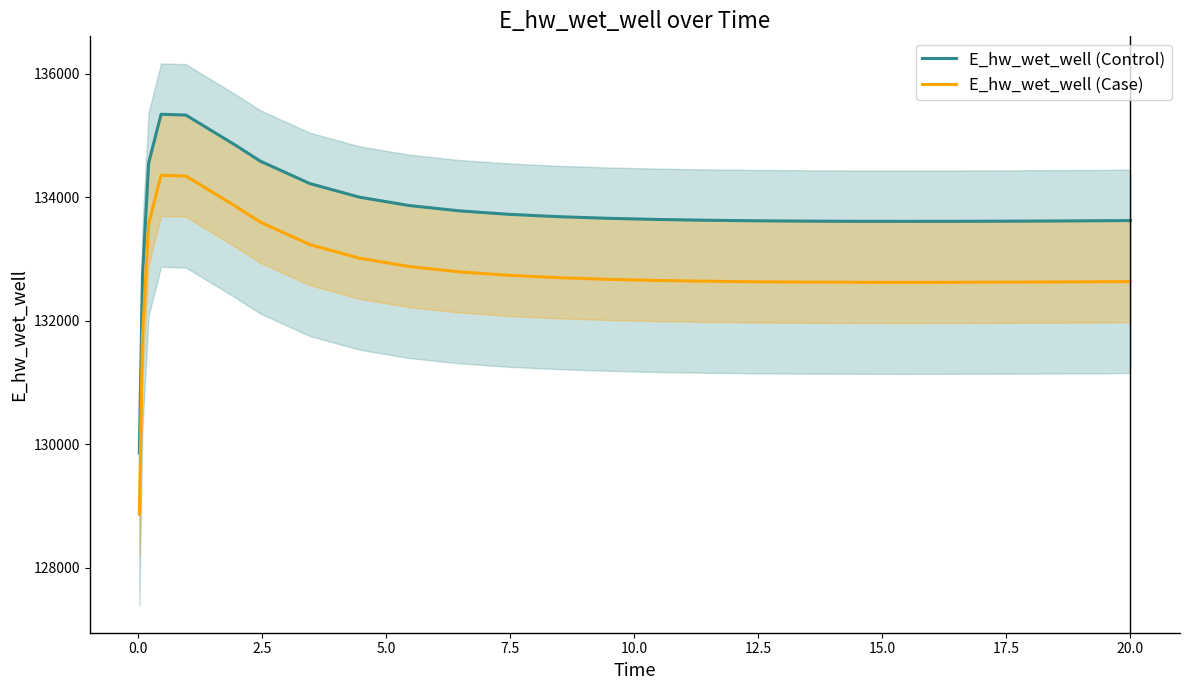

What is the average value of the E_hw_wet_well (Case) series?

132768.7